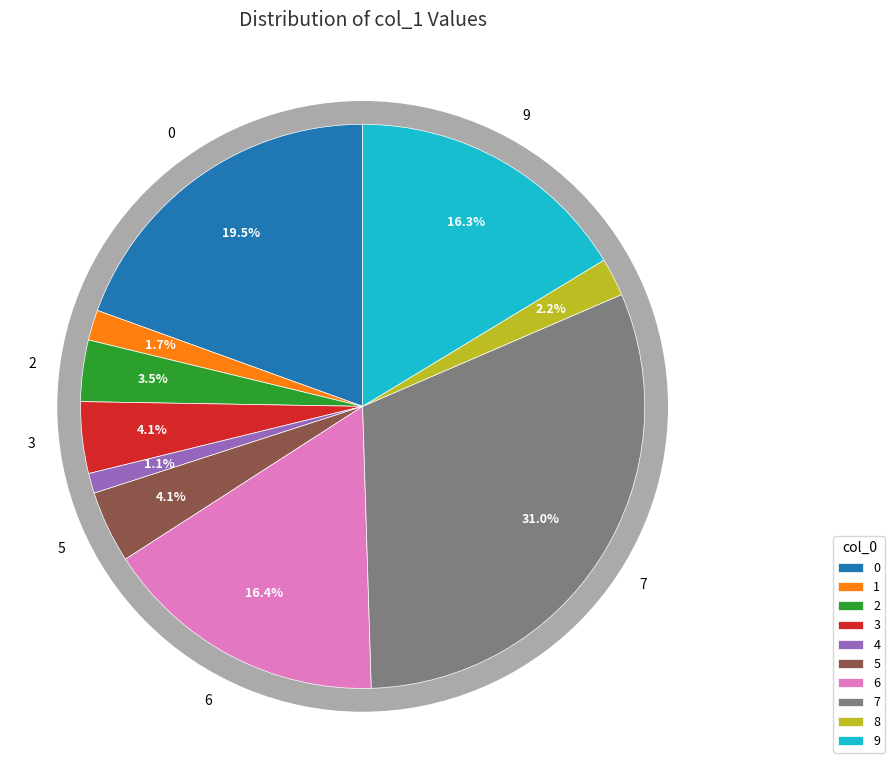

To the nearest percent, what portion does 3 represent?

4%